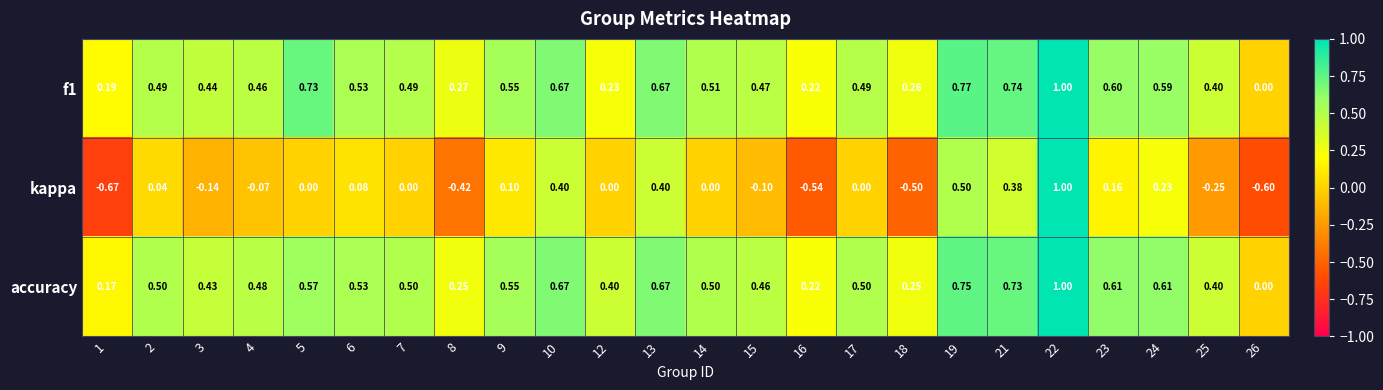

Is the value of kappa at 17 greater than the value of f1 at 10?

No